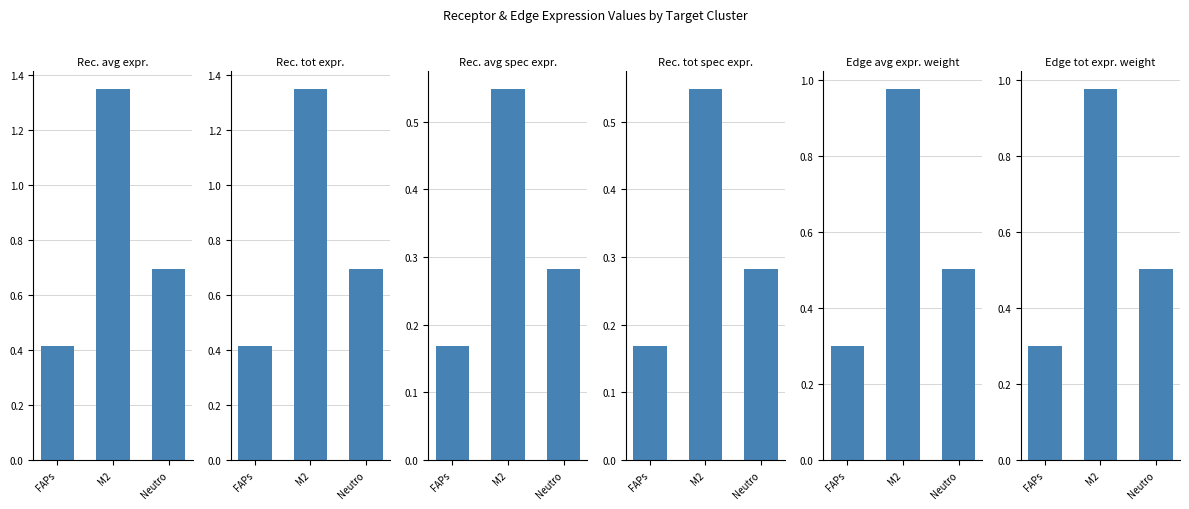

The Receptor total expression value series shows 0.8 at M2. True or false?

False